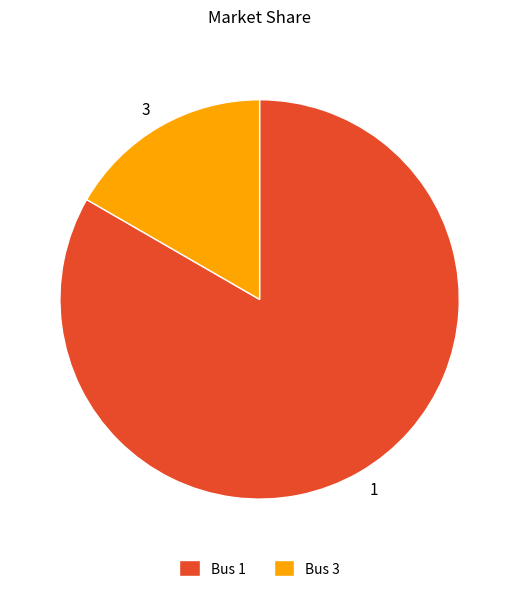

How many slices are in this pie chart?

2